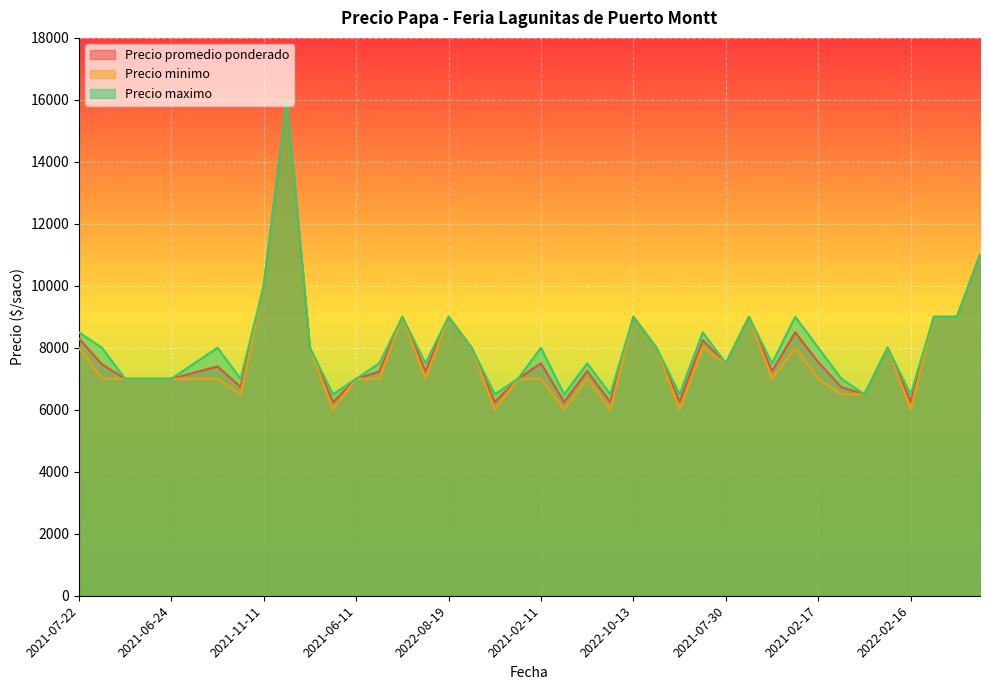

How many values in the Precio promedio ponderado series are below 7467?

20